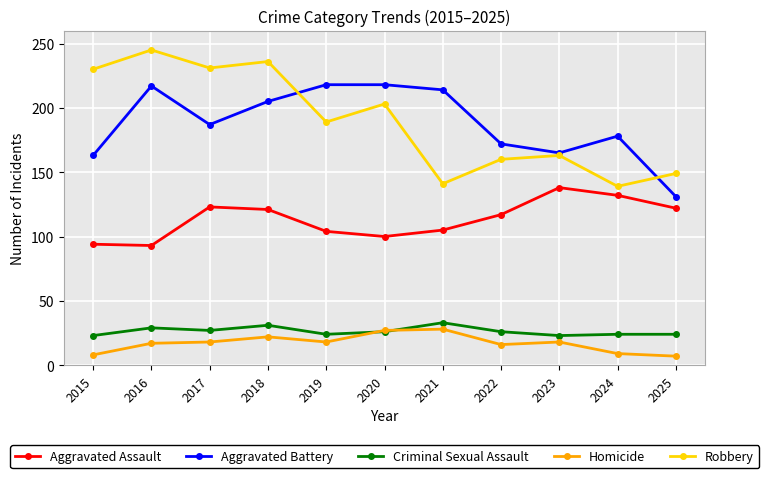

Count the number of categories in the chart.

11